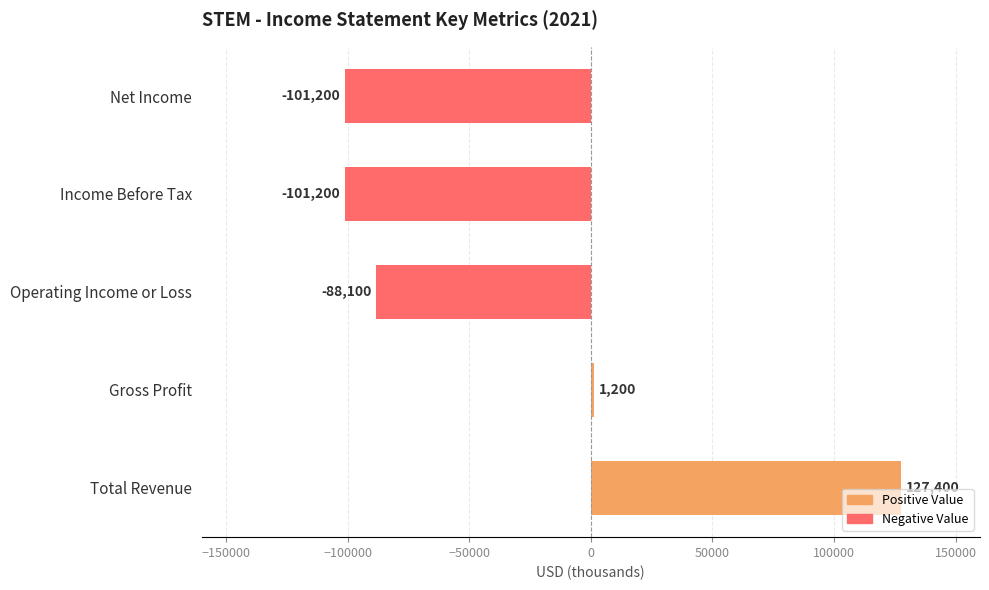

Which label corresponds to the largest value in the chart?

Total Revenue